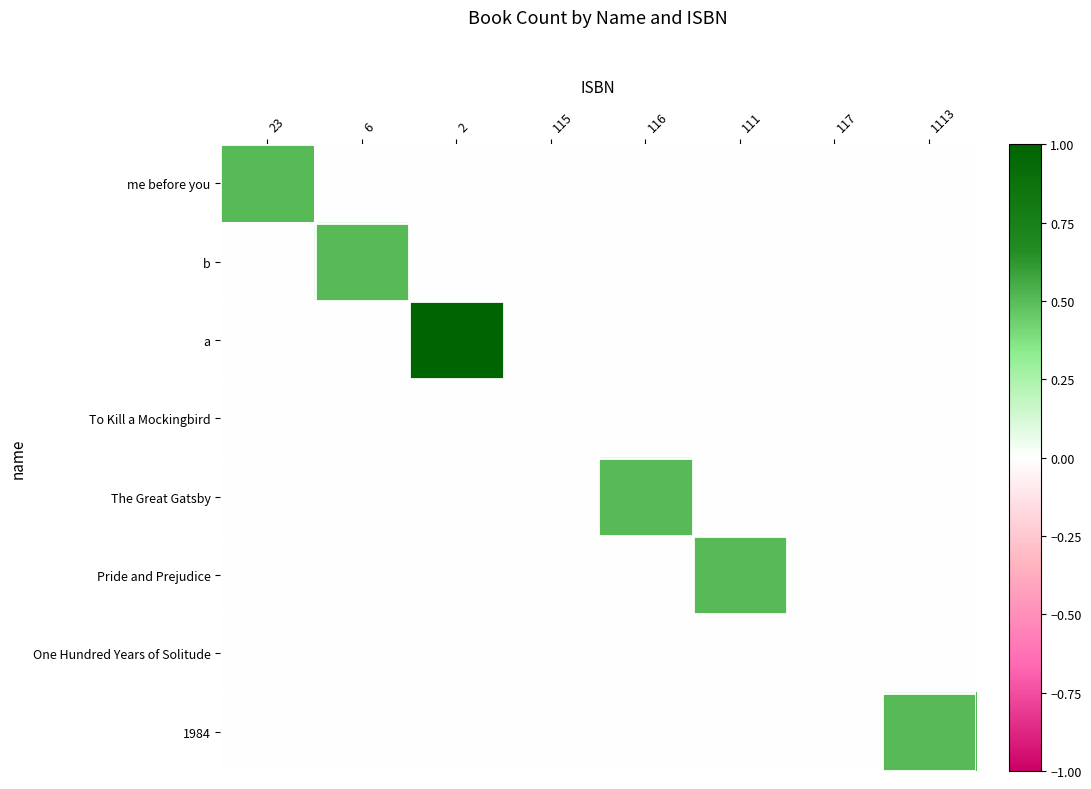

Reading left to right, extract all data points from this chart.

me before you: 23=0.5	6=0.0	2=0.0	115=0.0	116=0.0	111=0.0	117=0.0	1113=0.0
b: 23=0.0	6=0.5	2=0.0	115=0.0	116=0.0	111=0.0	117=0.0	1113=0.0
a: 23=0.0	6=0.0	2=1.0	115=0.0	116=0.0	111=0.0	117=0.0	1113=0.0
To Kill a Mockingbird: 23=0.0	6=0.0	2=0.0	115=0.0	116=0.0	111=0.0	117=0.0	1113=0.0
The Great Gatsby: 23=0.0	6=0.0	2=0.0	115=0.0	116=0.5	111=0.0	117=0.0	1113=0.0
Pride and Prejudice: 23=0.0	6=0.0	2=0.0	115=0.0	116=0.0	111=0.5	117=0.0	1113=0.0
One Hundred Years of Solitude: 23=0.0	6=0.0	2=0.0	115=0.0	116=0.0	111=0.0	117=0.0	1113=0.0
1984: 23=0.0	6=0.0	2=0.0	115=0.0	116=0.0	111=0.0	117=0.0	1113=0.5